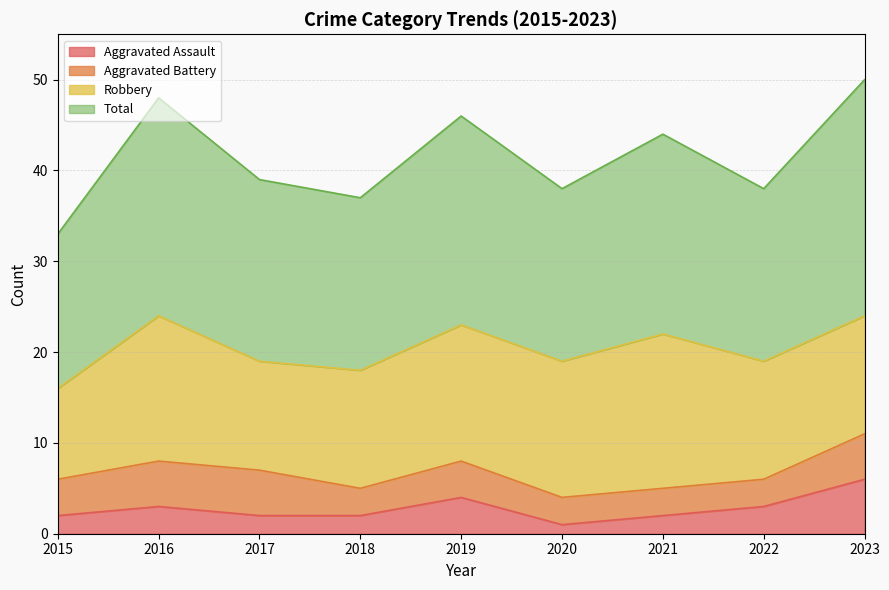

True or false: Aggravated Assault has a value of 4 at 2019.

True